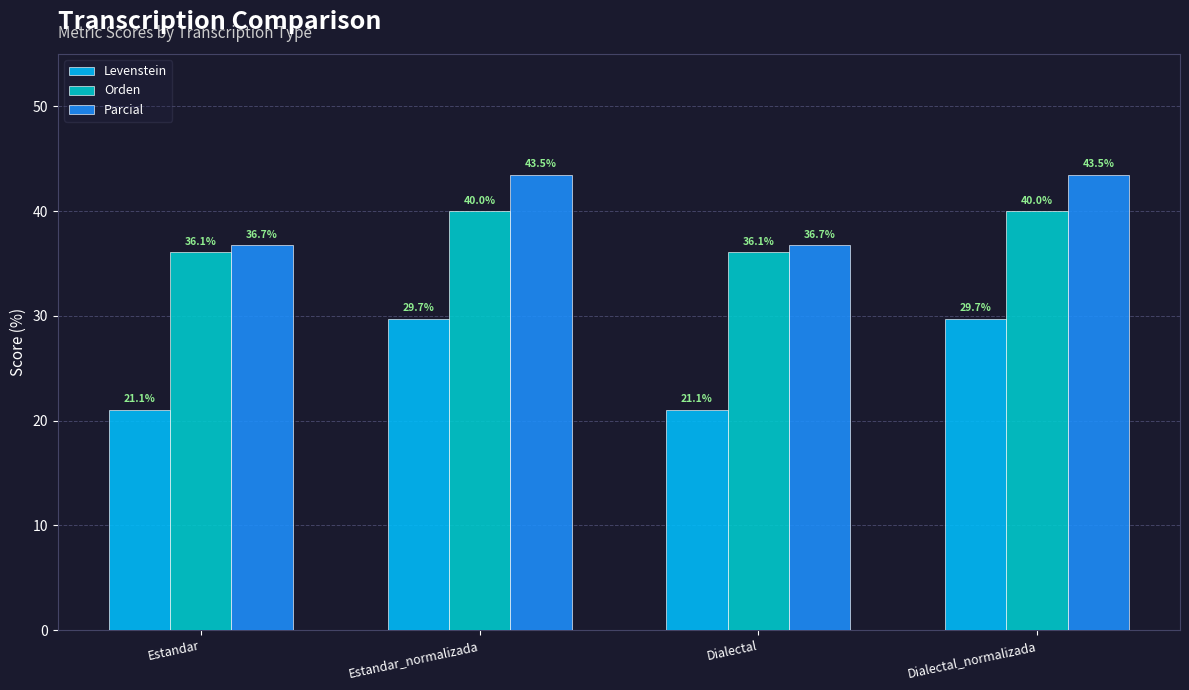

Is it true that Levenstein equals 29.7 at Dialectal_normalizada?

True